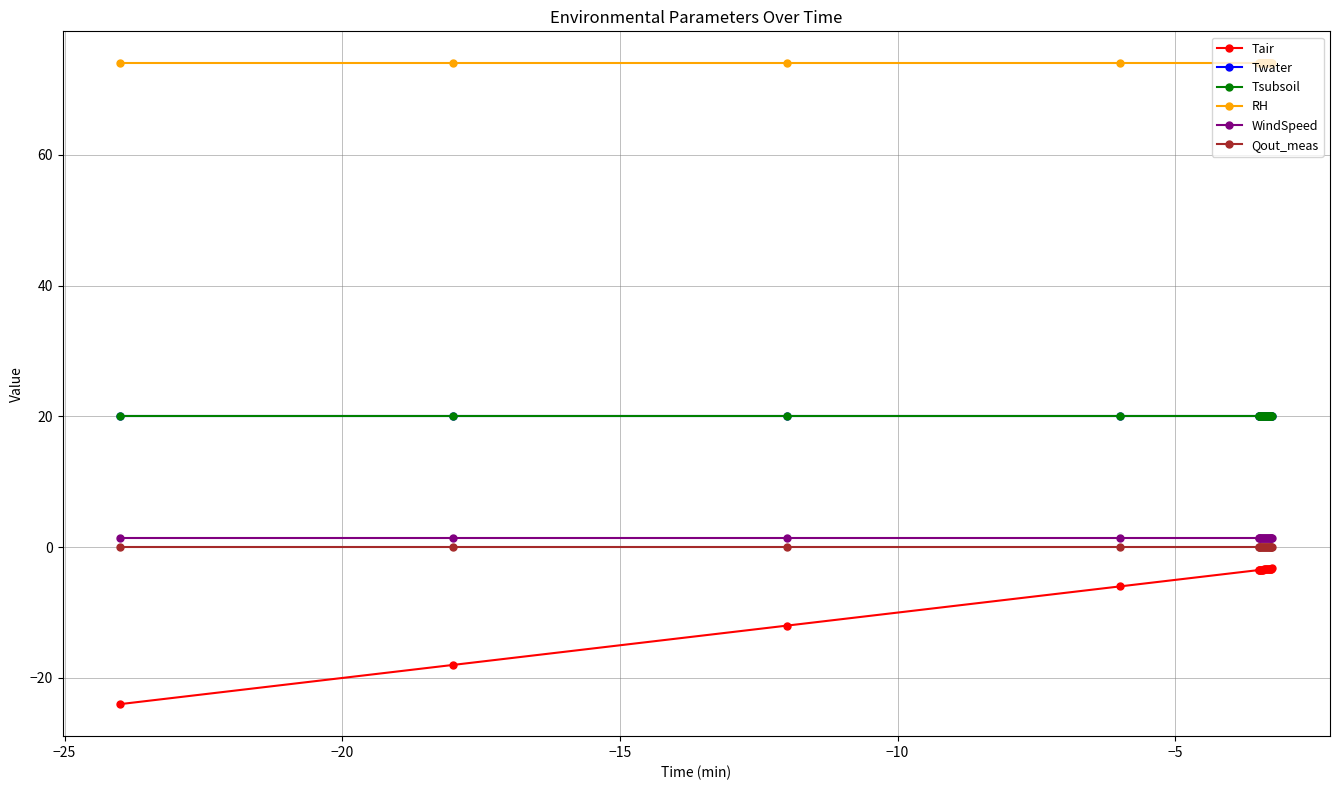

Reading left to right, what are all the values shown in this chart?

Tair: -24.0	-18.0	-12.0	-6.0	-3.5	-3.5	-3.5	-3.5	-3.4	-3.4	-3.4	-3.4	-3.4	-3.4	-3.3	-3.3	-3.3	-3.3	-3.3	-3.2
Twater: 20.1	20.1	20.1	20.1	20.1	20.1	20.1	20.1	20.1	20.1	20.1	20.1	20.1	20.1	20.1	20.1	20.1	20.1	20.1	20.1
Tsubsoil: 20.1	20.1	20.1	20.1	20.1	20.1	20.1	20.1	20.1	20.1	20.1	20.1	20.1	20.1	20.1	20.1	20.1	20.1	20.1	20.1
RH: 74.0	74.0	74.0	74.0	74.0	74.0	74.0	74.0	74.0	74.0	74.0	74.0	74.0	74.0	74.0	74.0	74.0	74.0	74.0	74.0
WindSpeed: 1.4	1.4	1.4	1.4	1.4	1.4	1.4	1.4	1.4	1.4	1.4	1.4	1.4	1.4	1.4	1.4	1.4	1.4	1.4	1.4
Qout_meas: 0.0	0.0	0.0	0.0	0.0	0.0	0.0	0.0	0.0	0.0	0.0	0.0	0.0	0.0	0.0	0.0	0.0	0.0	0.0	0.0